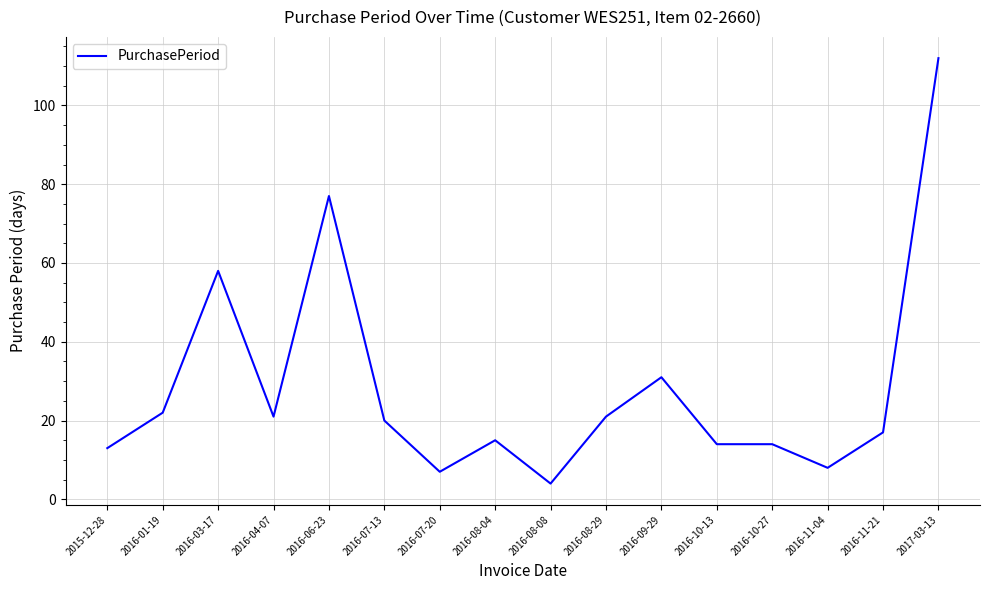

Where does the data first go above 20?

2016-01-19